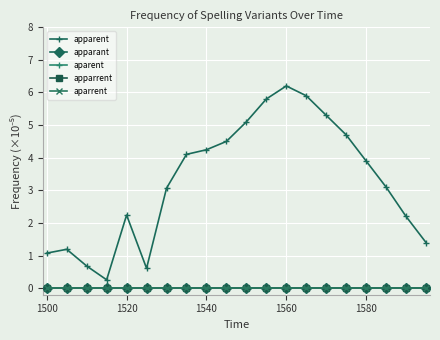

True or false: aparent and apparant cross at least once.

False